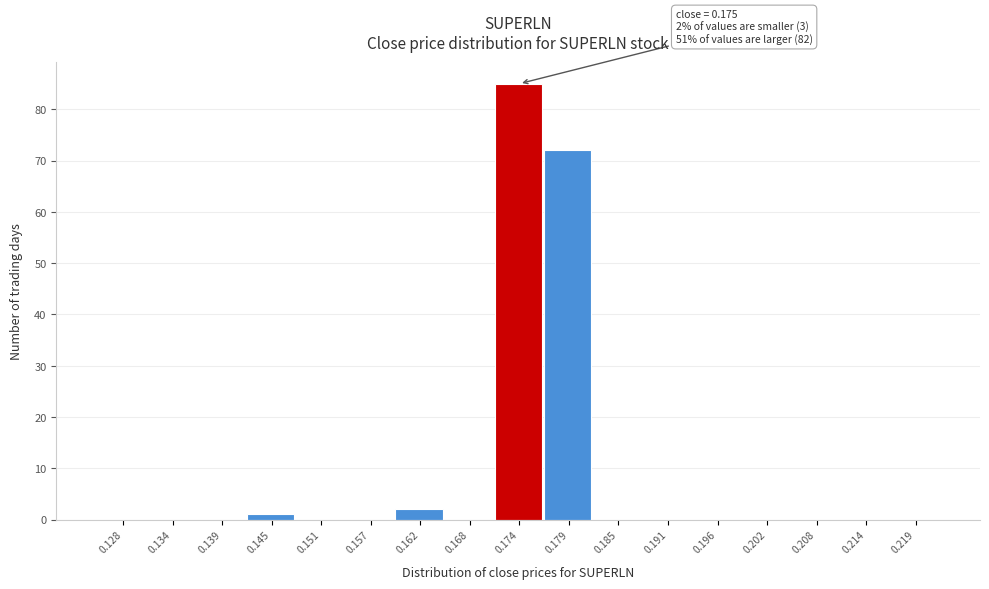

Reading left to right, what are all the values shown in this chart?

0.128=0	0.134=0	0.139=0	0.145=1	0.151=0	0.157=0	0.162=2	0.168=0	0.174=85	0.179=72	0.185=0	0.191=0	0.196=0	0.202=0	0.208=0	0.214=0	0.219=0